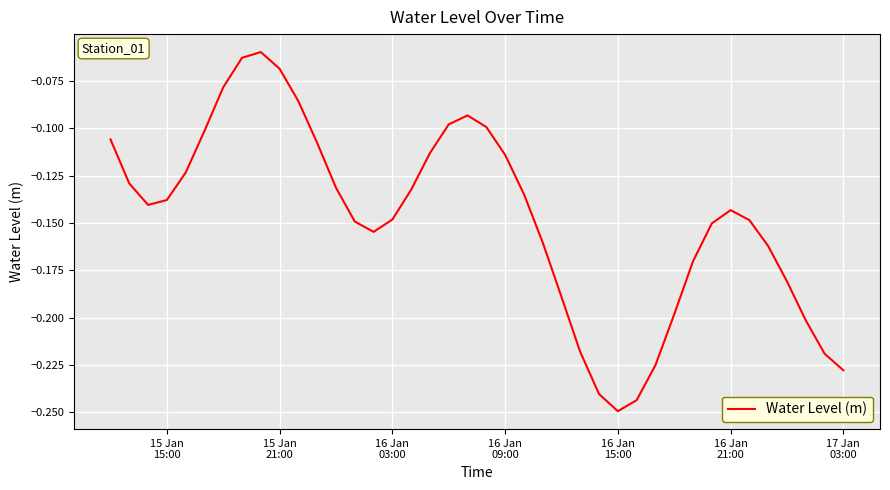

Is this an area chart (filled region under the line)?

No